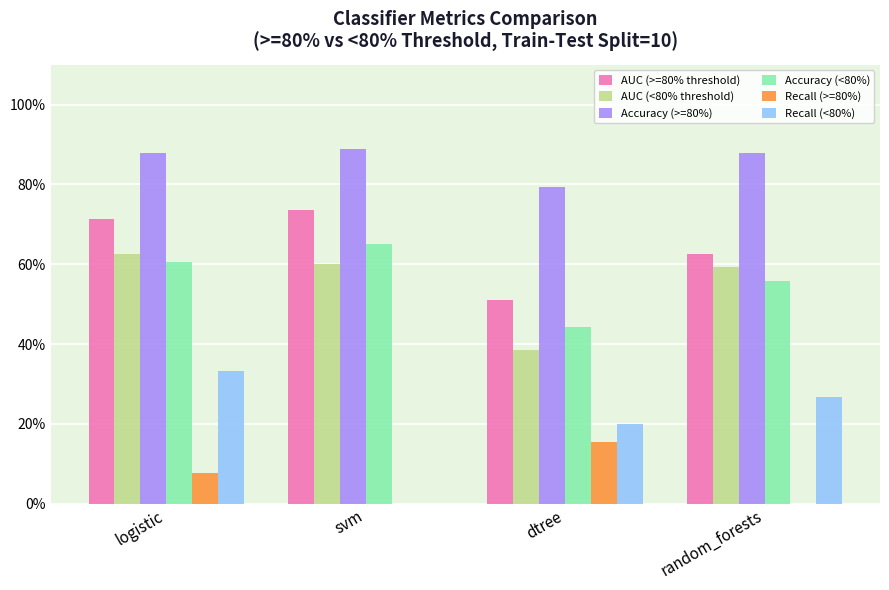

Which category has the highest value across all series?

svm